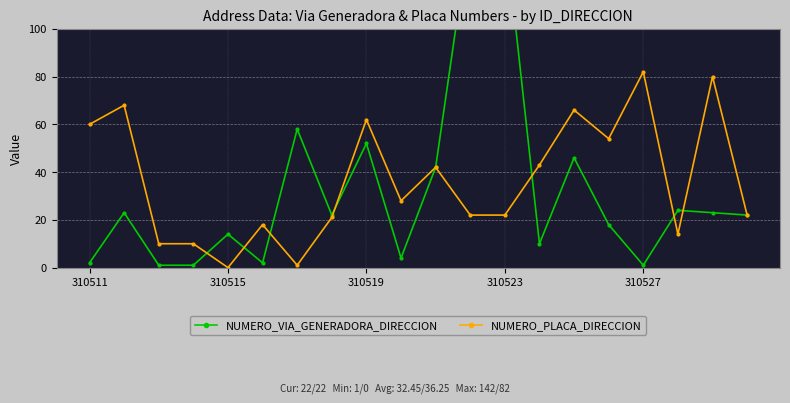

Between 7 and 10, which series saw the biggest shift?

NUMERO_PLACA_DIRECCION